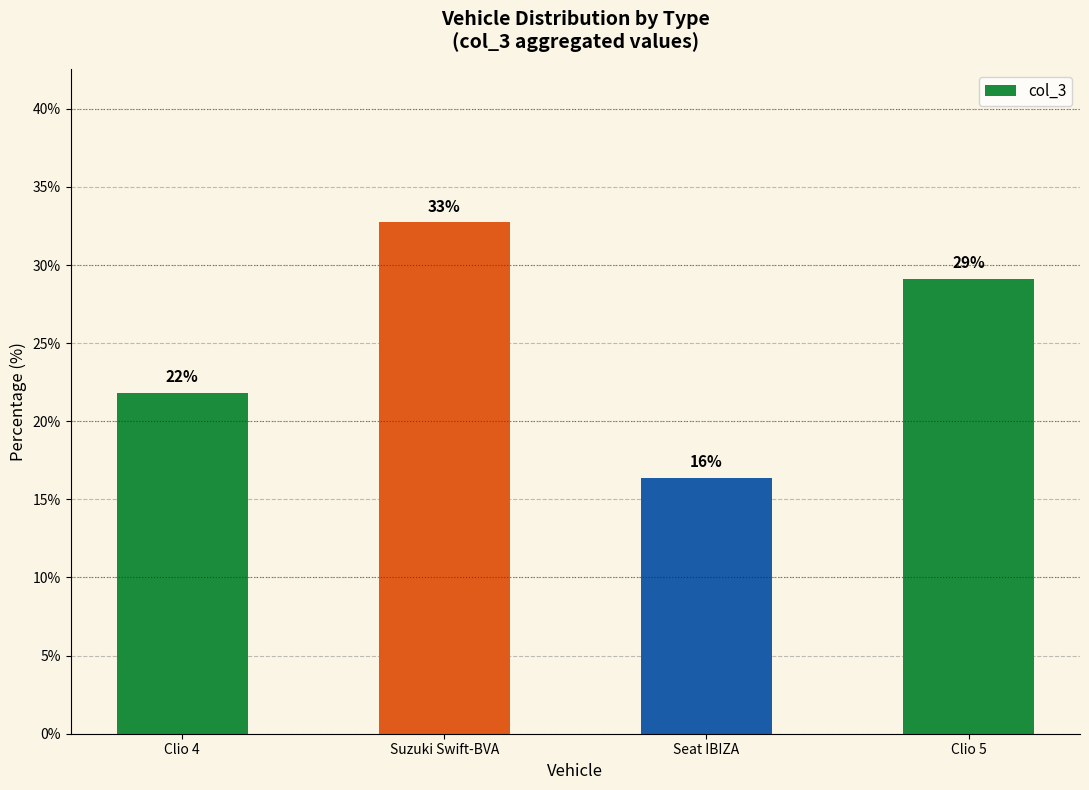

The value at Clio 4 is 10.0. True or false?

False